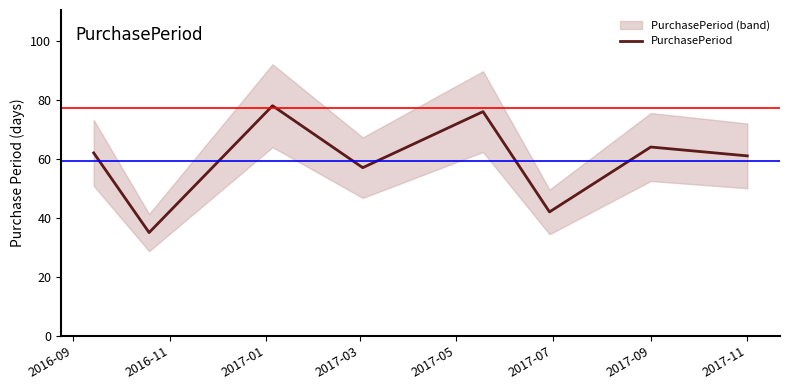

The value of PurchasePeriod at 2017-11 is 61. True or false?

True